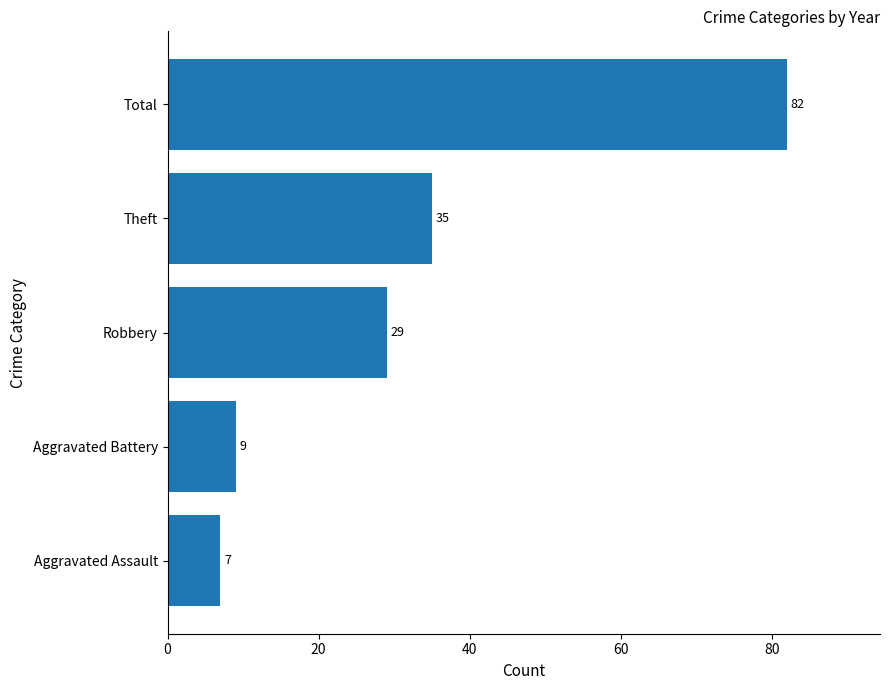

What value does the data have at Robbery, to the nearest 5?

30